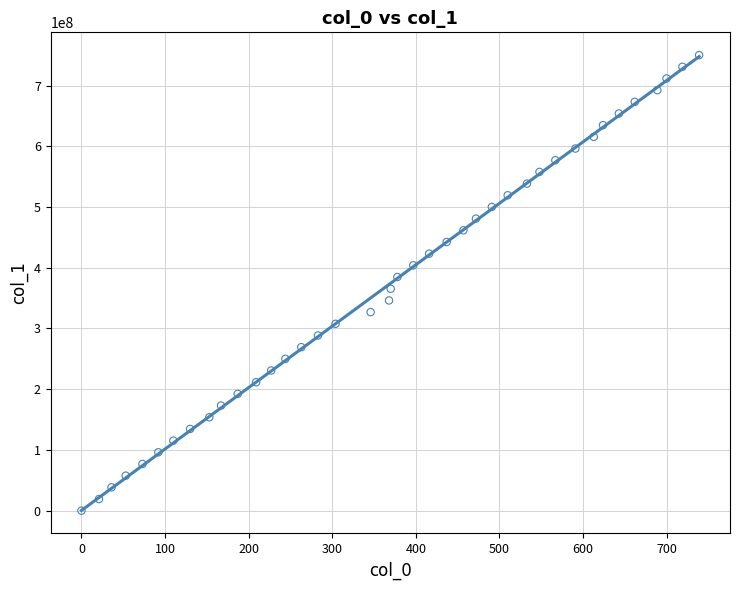

What is the range of X values (max minus min)?

739